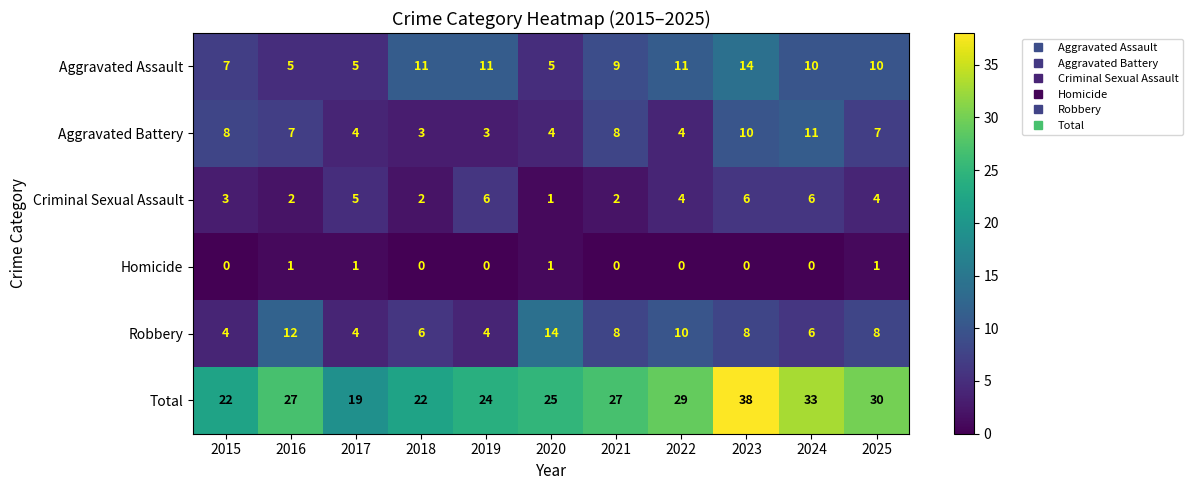

Which category has the highest value across all series?

2023